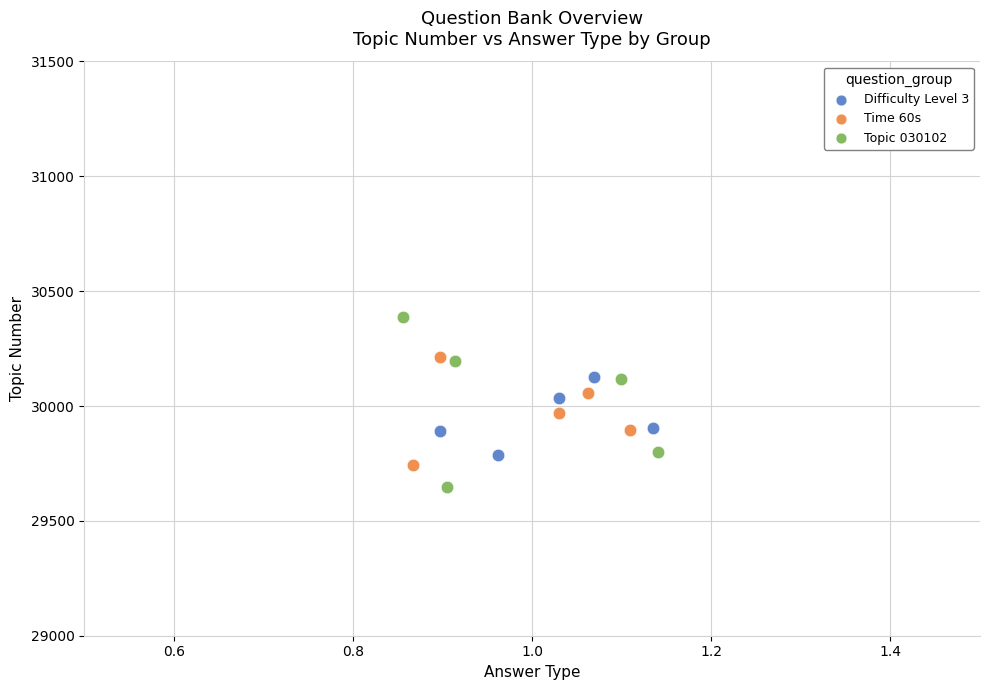

Which series has the largest Y range (max minus min)?

Topic 030102